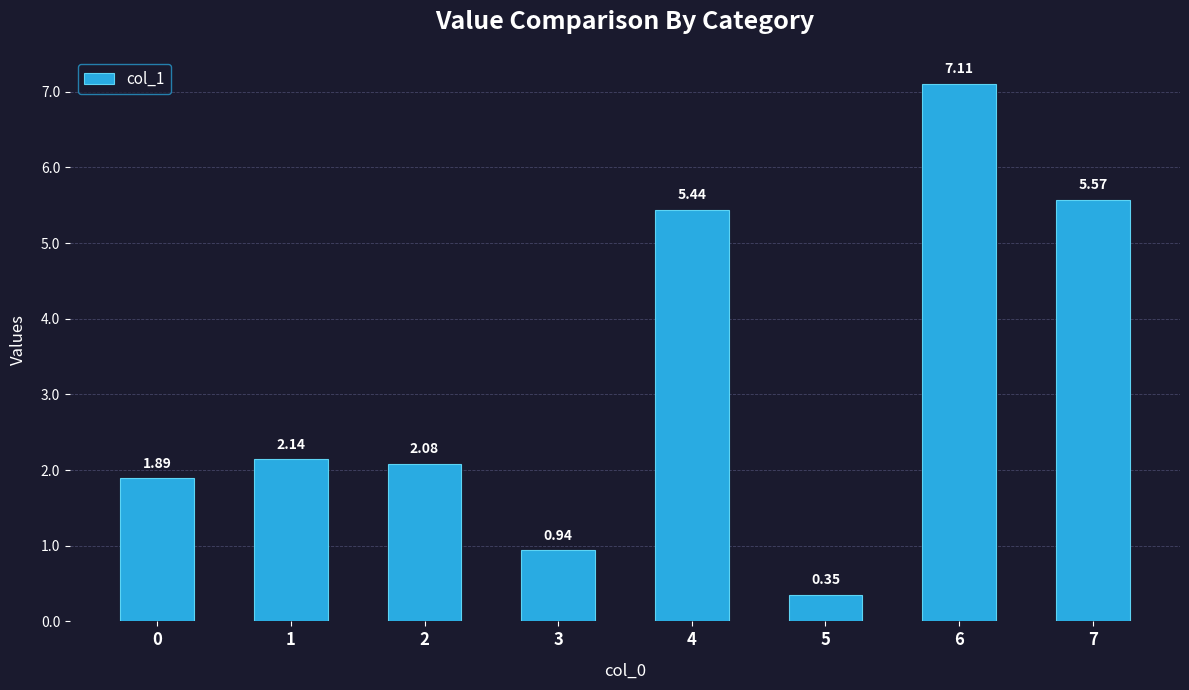

List the labels in order of value, smallest first.

5, 3, 0, 2, 1, 4, 7, 6